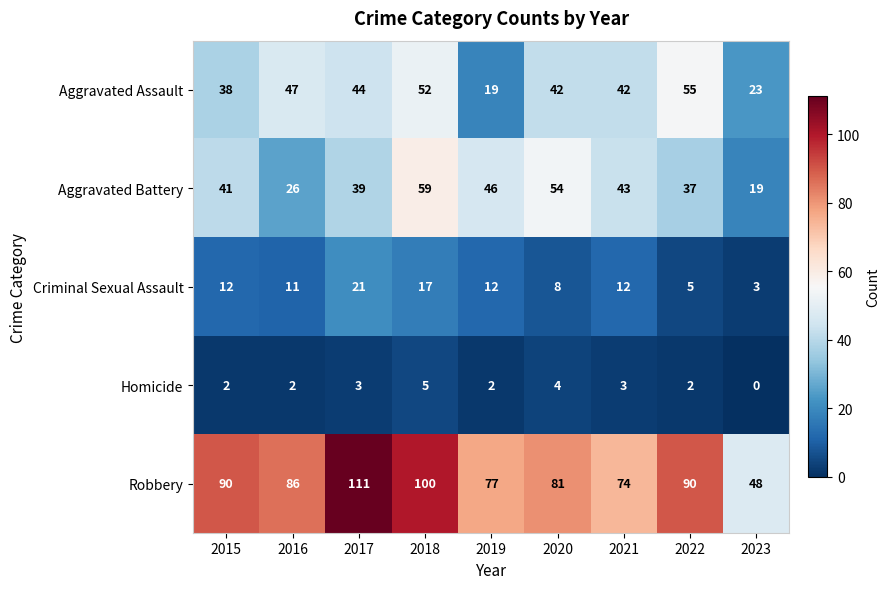

Rank the series by their maximum value, from lowest to highest.

Homicide, Criminal Sexual Assault, Aggravated Assault, Aggravated Battery, Robbery